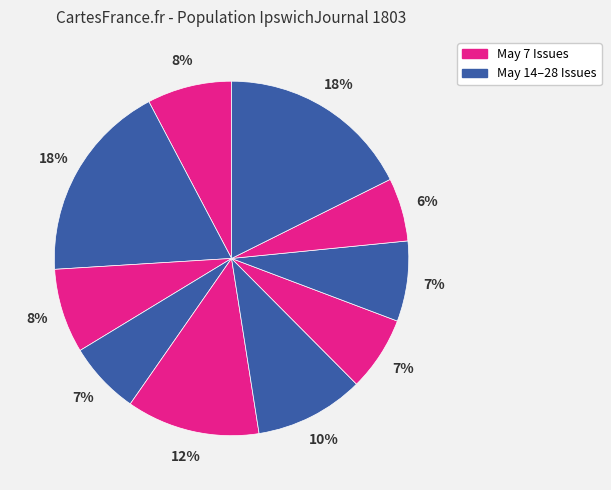

Count the number of slices in the pie.

10